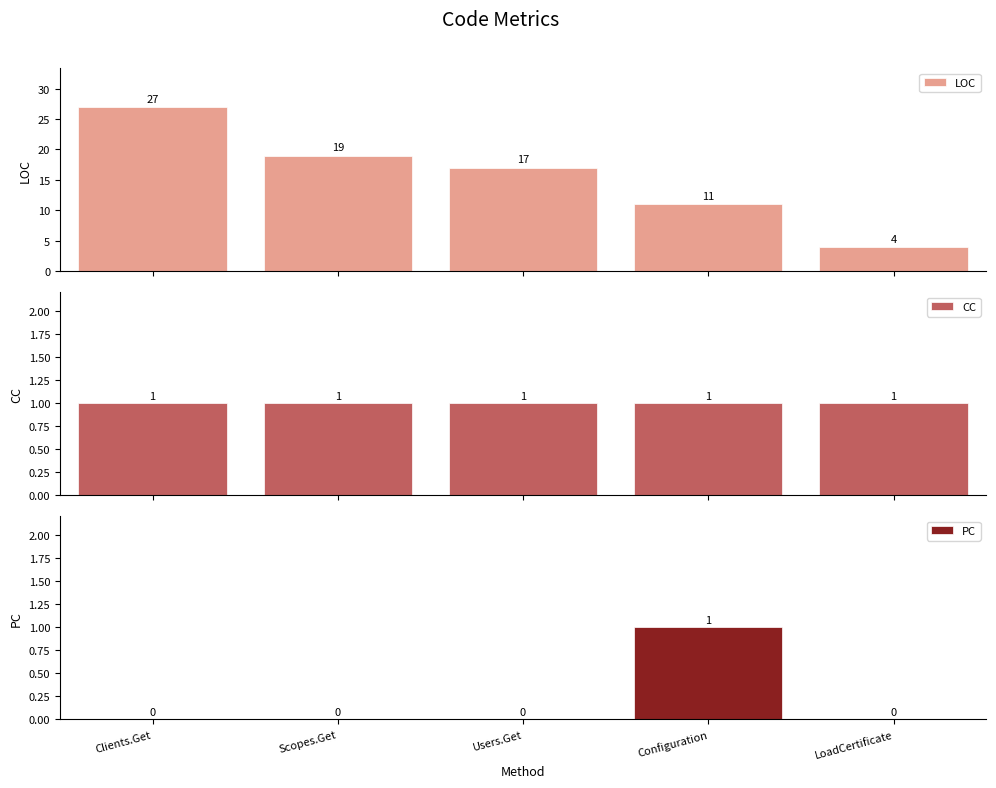

Between Users.Get and Configuration, which series saw the biggest shift?

LOC